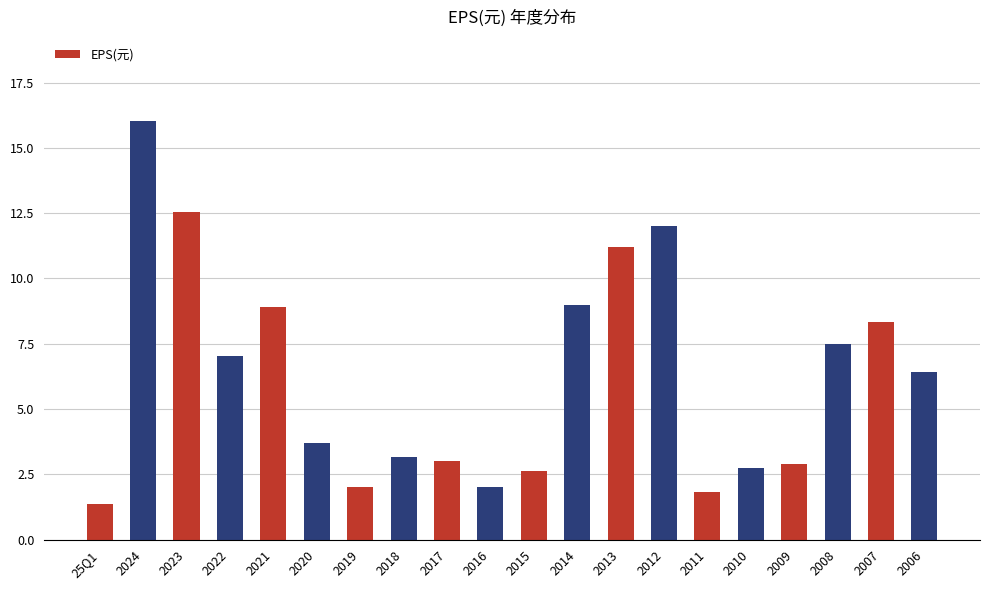

Approximately how many times larger is the value at 2010 compared to 2009?

1.0